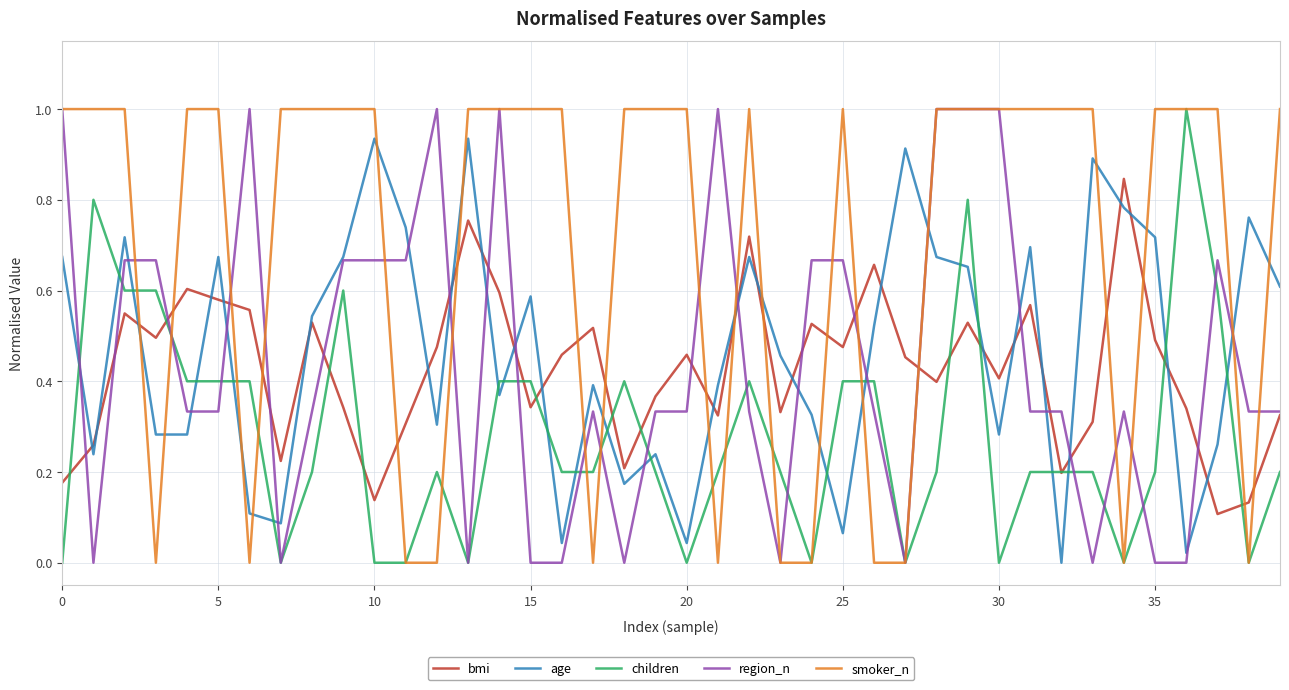

Which series has the largest total across all categories?

smoker_n